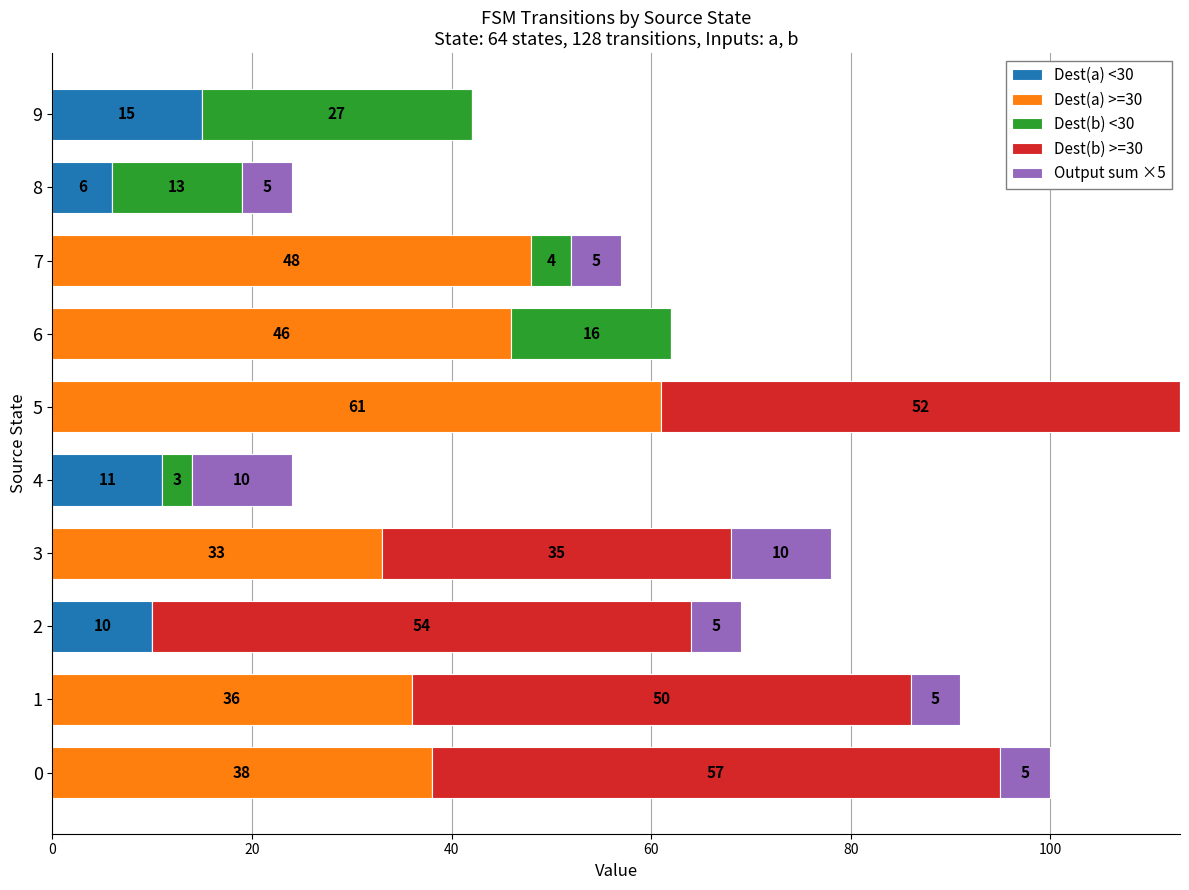

What are all the series names shown in the legend?

Dest(a) <30, Dest(a) >=30, Dest(b) <30, Dest(b) >=30, Output sum ×5